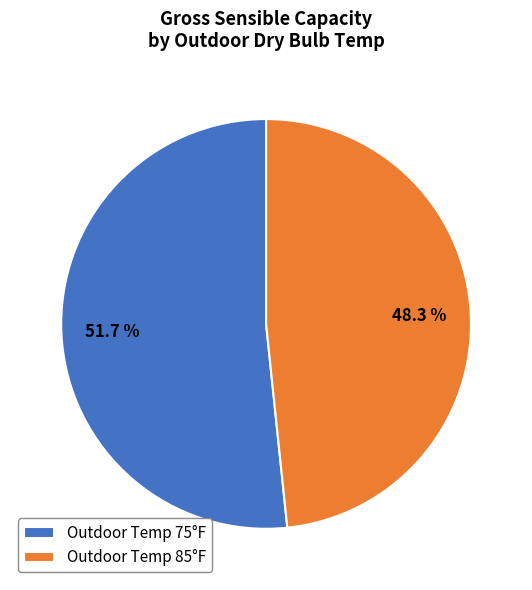

What is the smallest slice in the pie chart?

Outdoor Temp 85°F